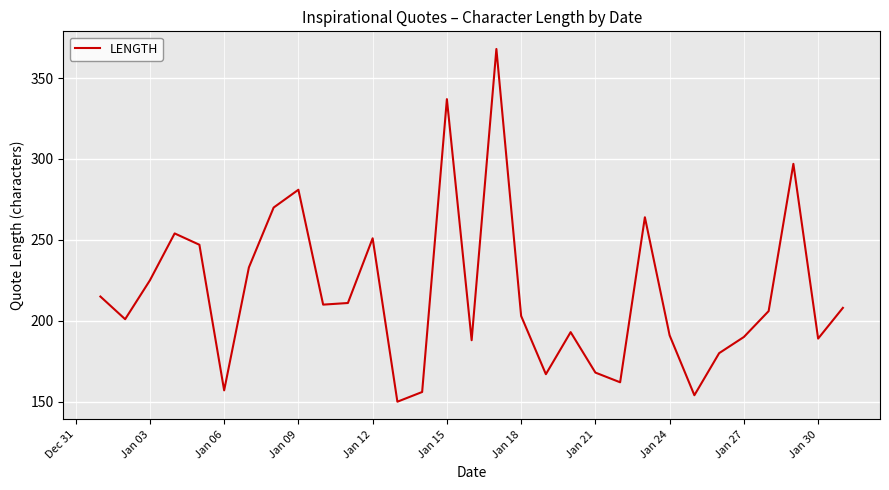

What is the greatest value displayed?

368